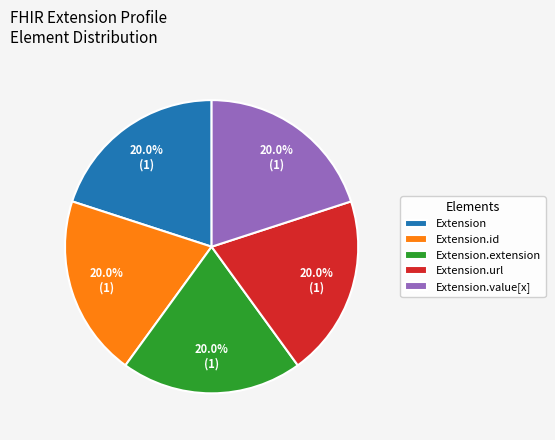

How many slices are in this pie chart?

5